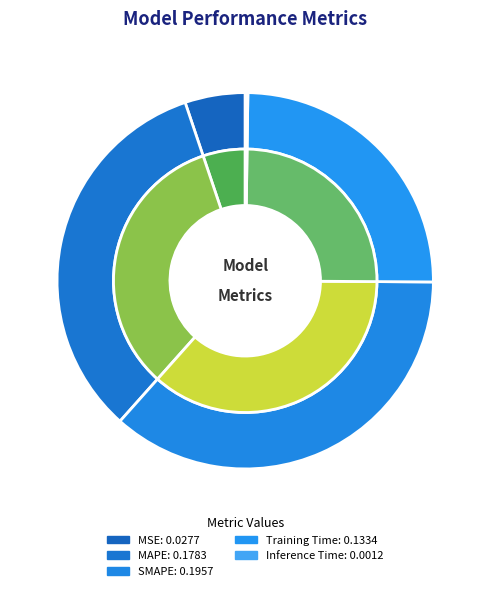

Does MSE represent more than half of the total?

No